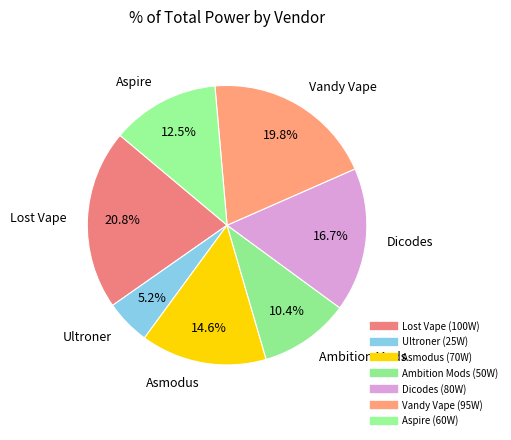

Is there any slice that represents more than half of the pie?

No